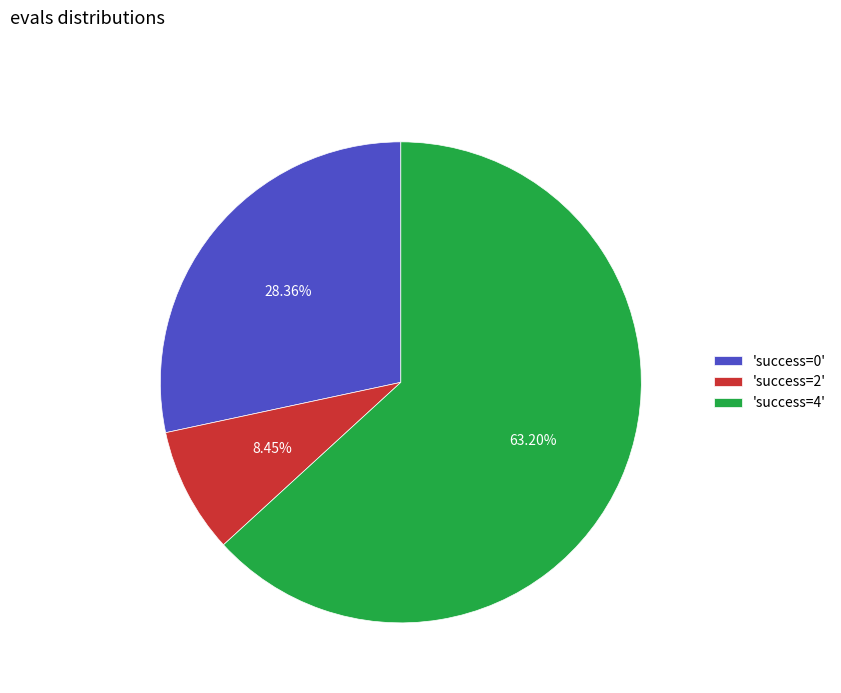

What is the ratio of the value at 'success=0' to the value at 'success=4'?

0.4